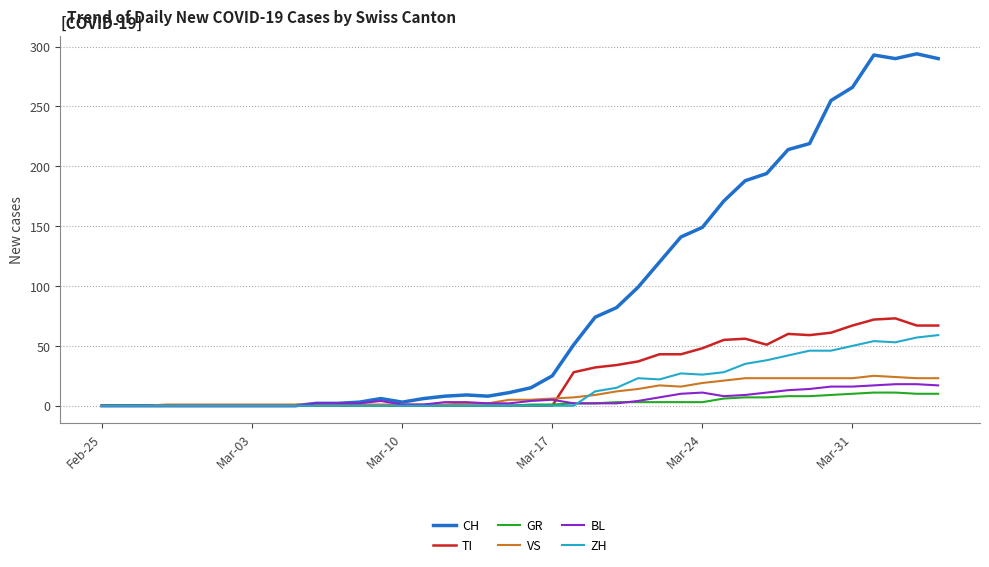

Which series has the largest range (max minus min)?

CH